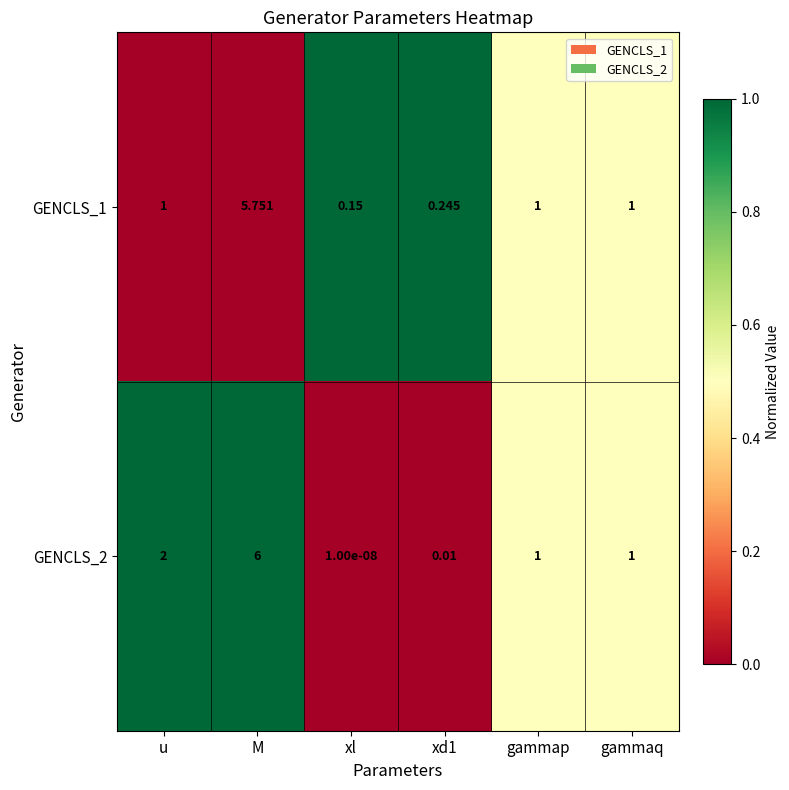

What is the greatest value displayed?

6.0